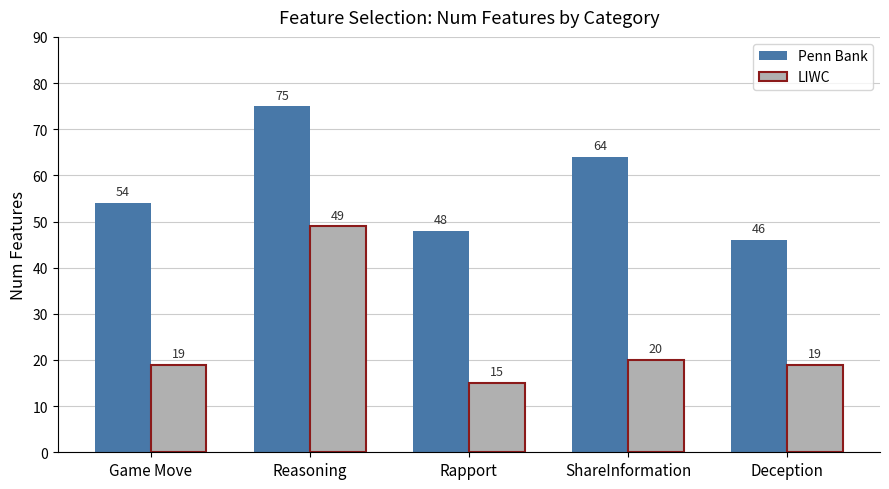

What is the label of the 3rd bar from the left?

Rapport